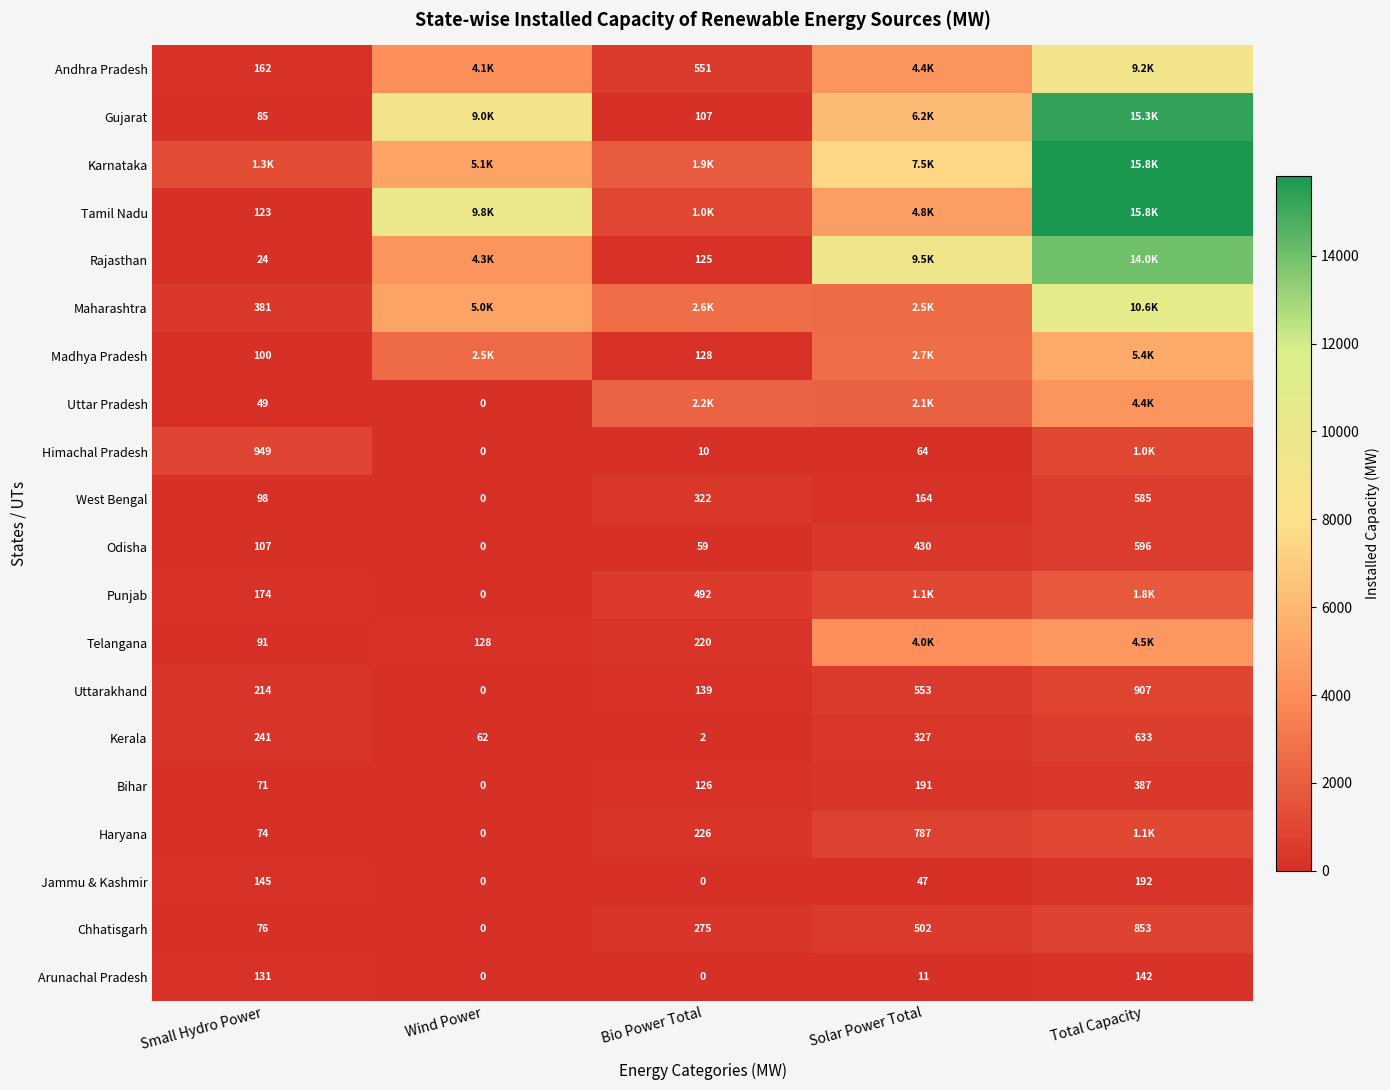

Is it true that Uttarakhand equals 812.1 at Solar Power Total?

False